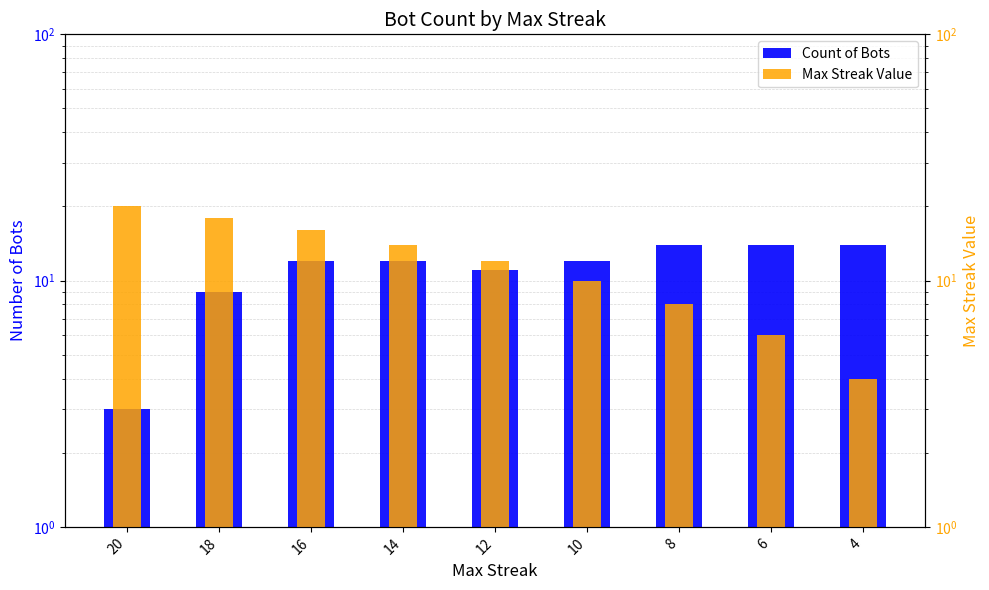

At which label is Count of Bots closest to 8?

18